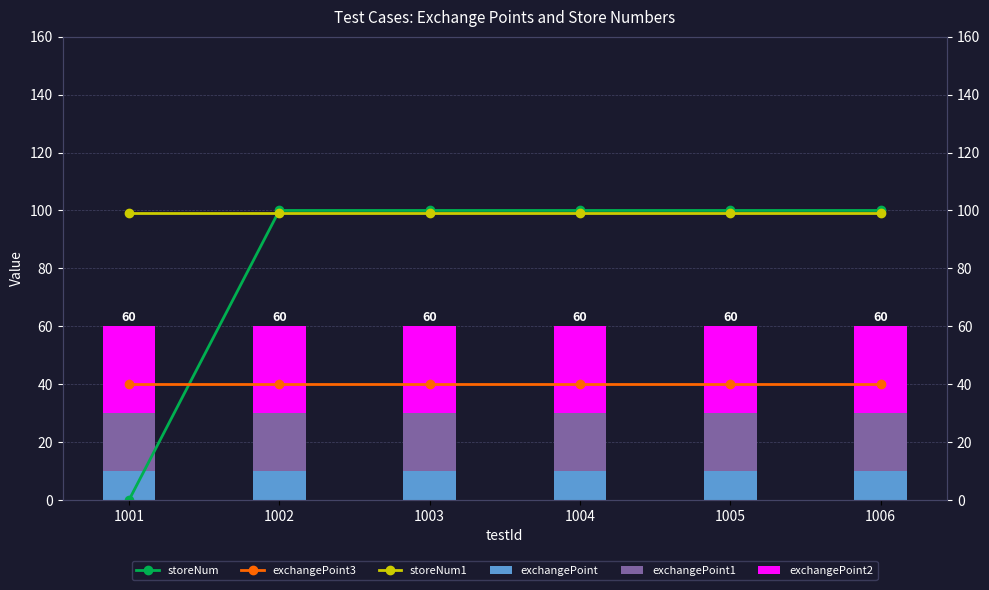

What is the average value of the storeNum1 series?

99